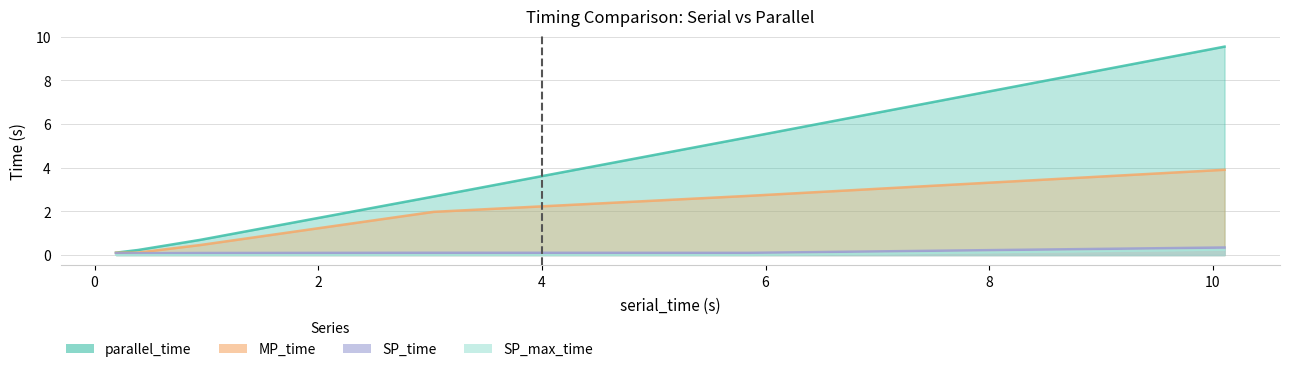

What are all the series names shown in the legend?

parallel_time, MP_time, SP_time, SP_max_time